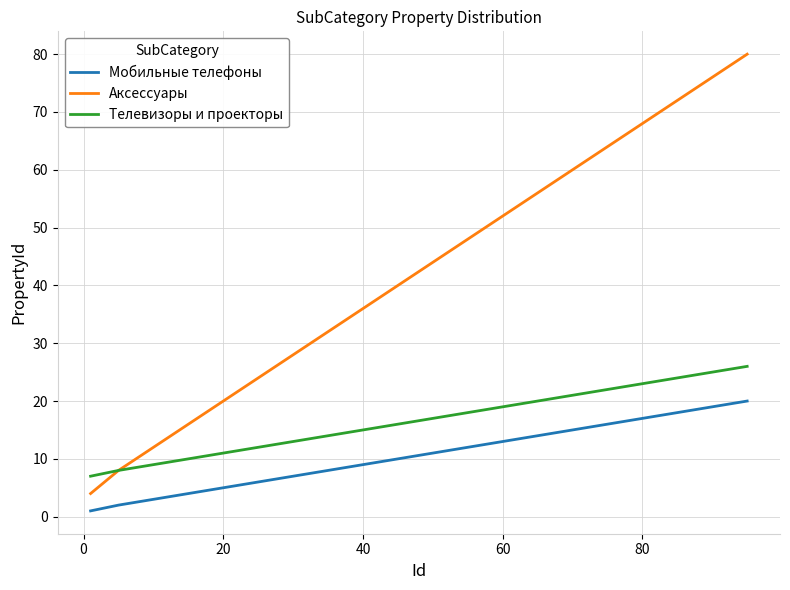

Which series has the largest total across all categories?

Аксессуары